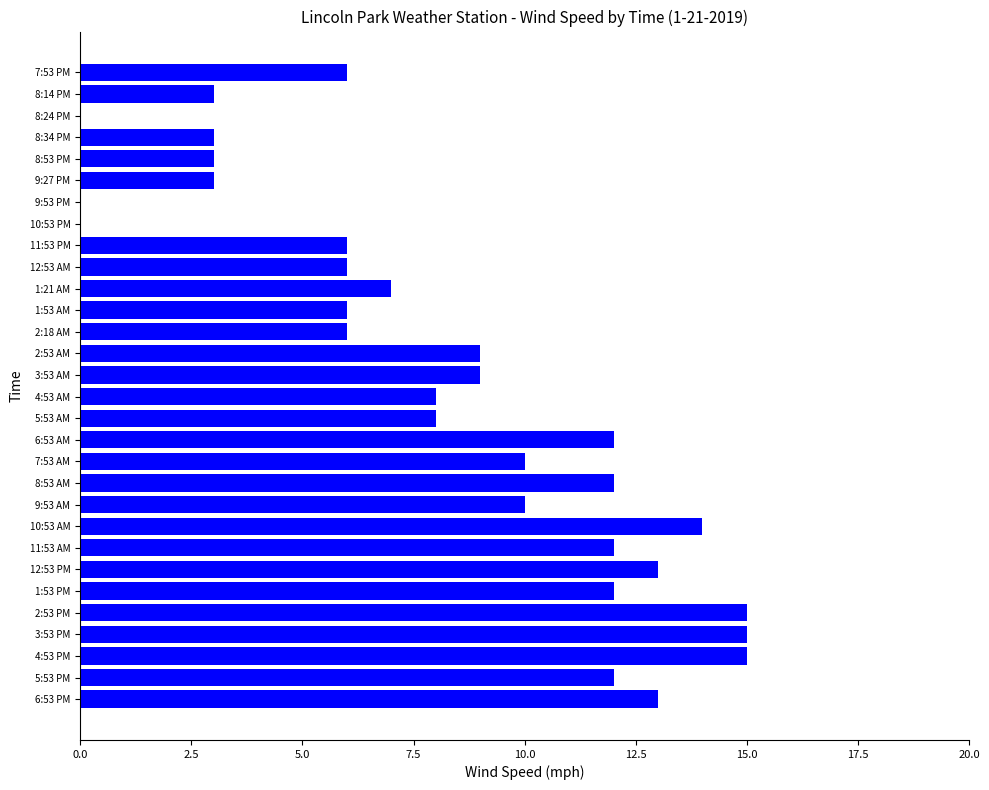

What is the change in value from 2:53 AM to 2:53 PM?

+6